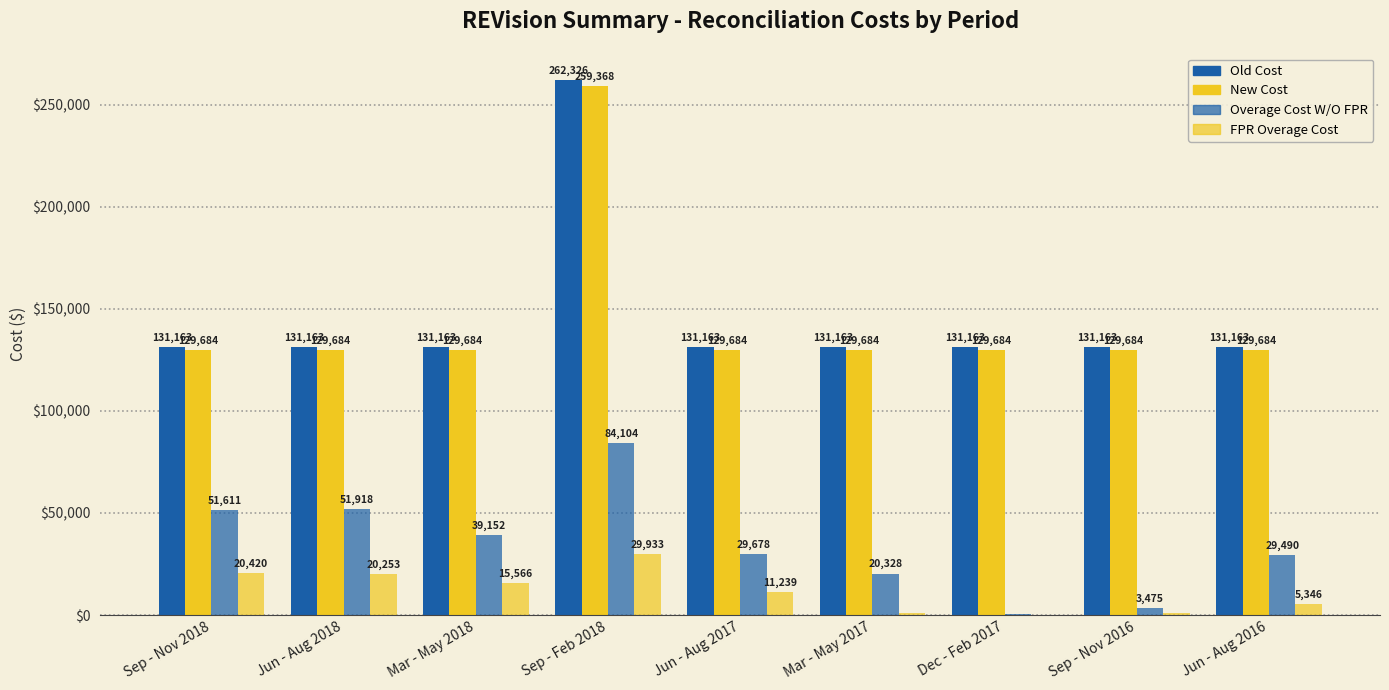

Are the bars grouped side by side (vs. stacked)?

Yes